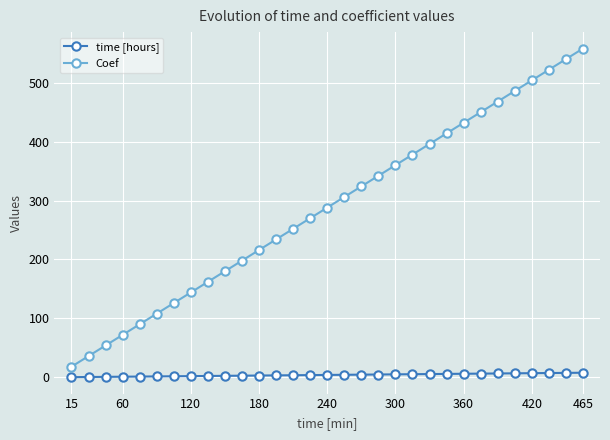

What is the minimum value for Coef?

18.0